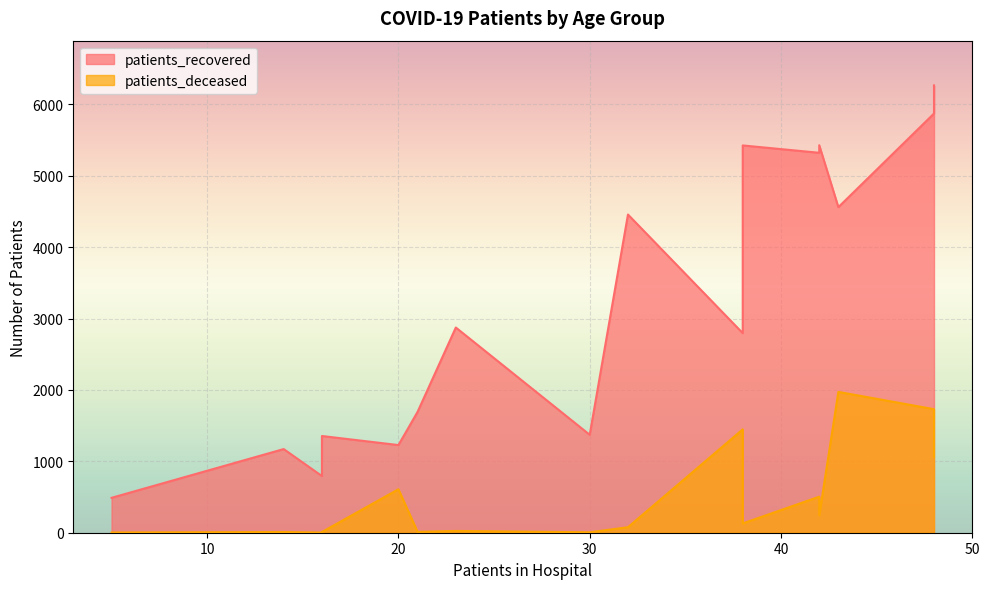

What is the greatest value displayed?

6267